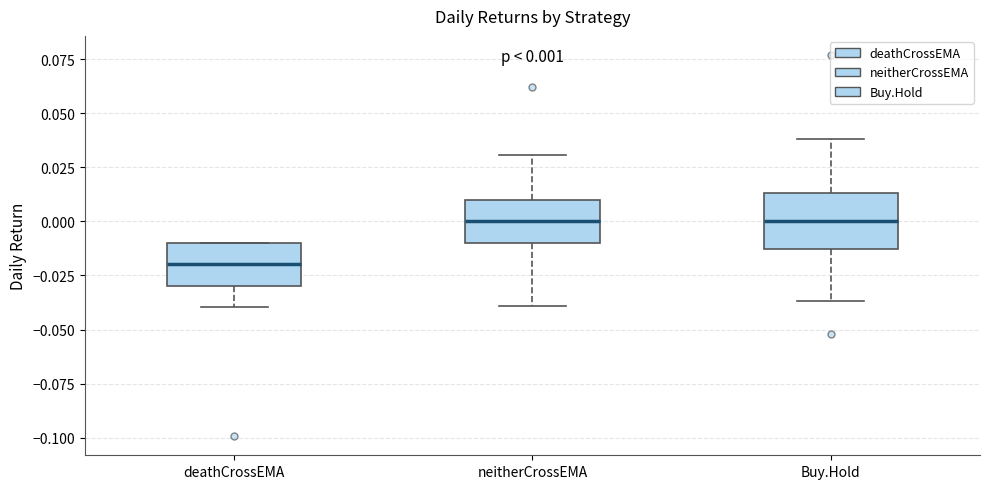

Which box is the tallest, from its lower edge to its upper edge?

Buy.Hold